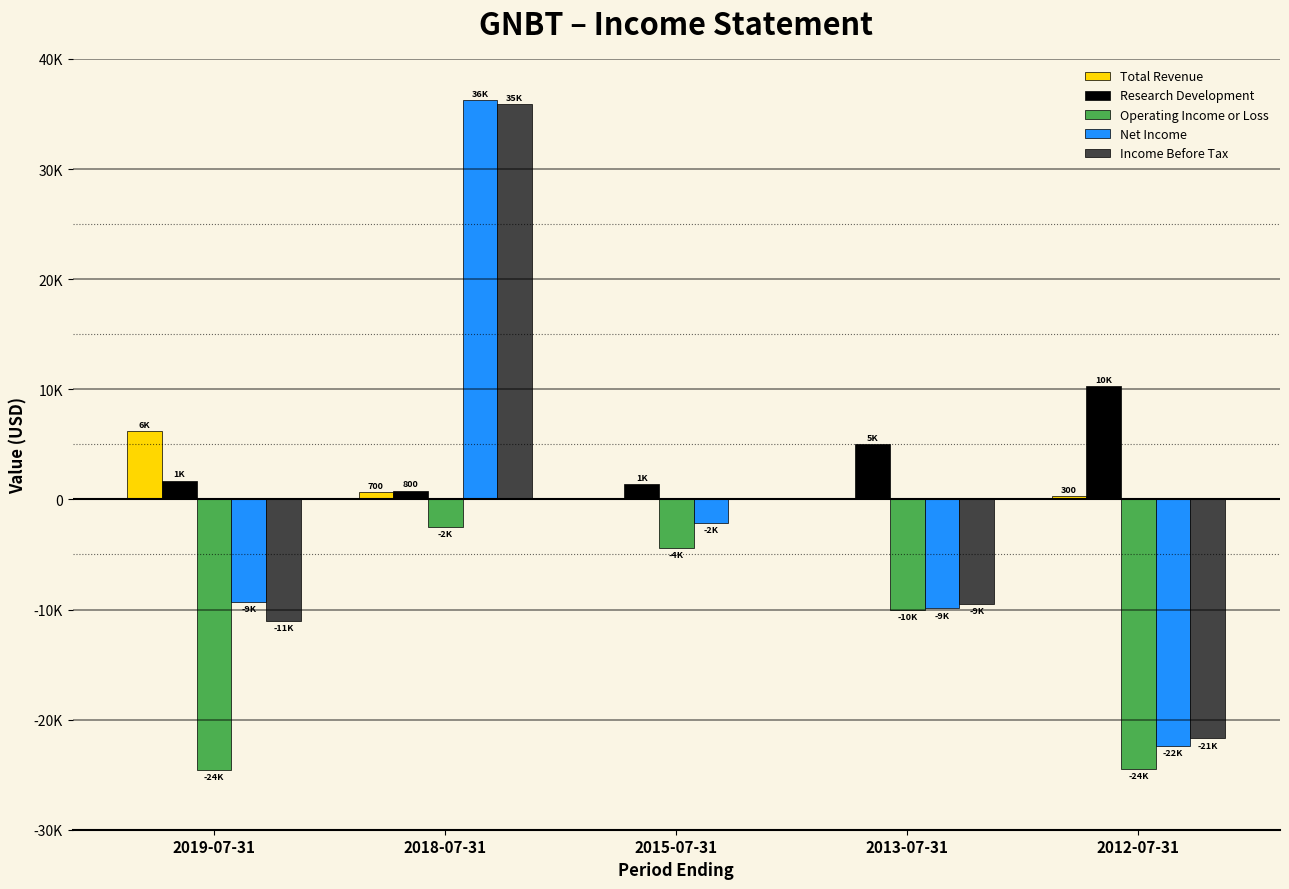

What are all the series names shown in the legend?

Total Revenue, Research Development, Operating Income or Loss, Net Income, Income Before Tax